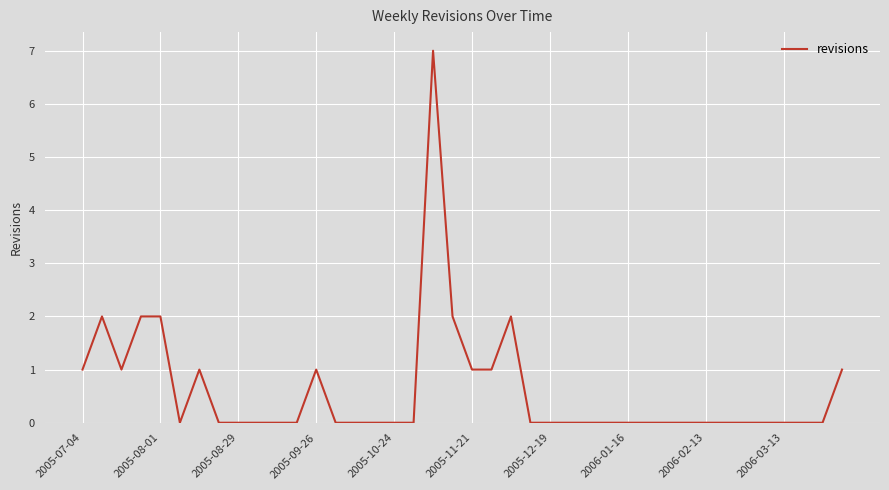

What is the greatest value displayed?

7